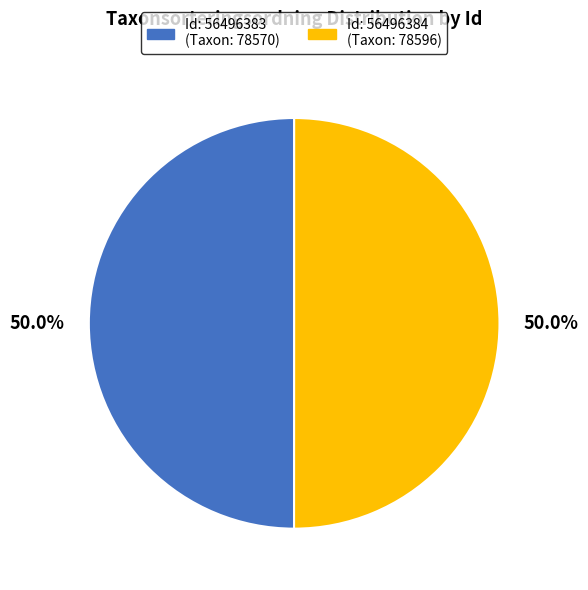

How many slices are in this pie chart?

2